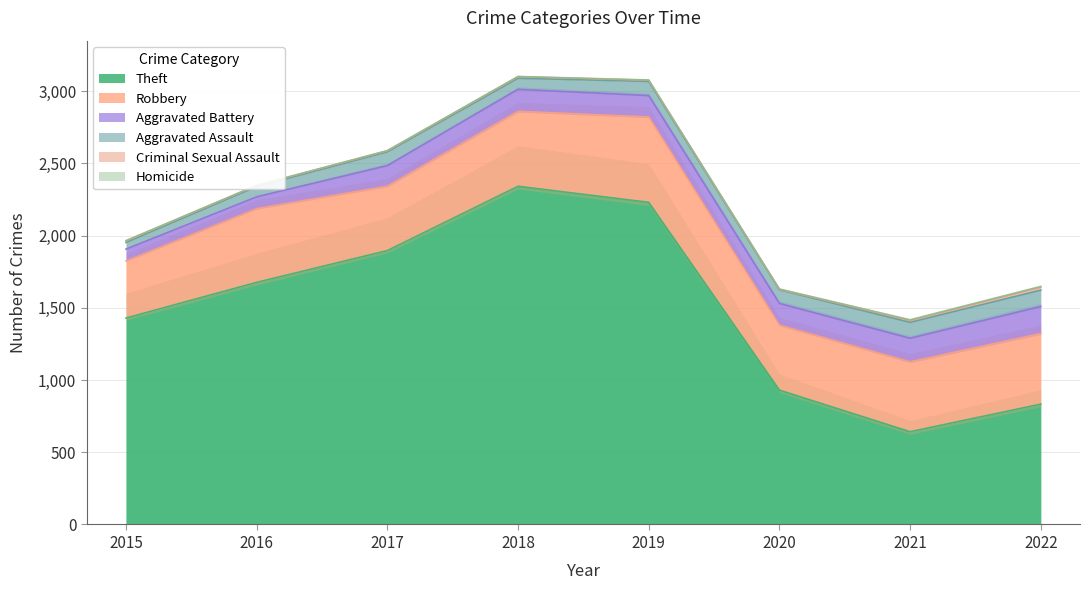

What is the sum of all Aggravated Battery values?

1106